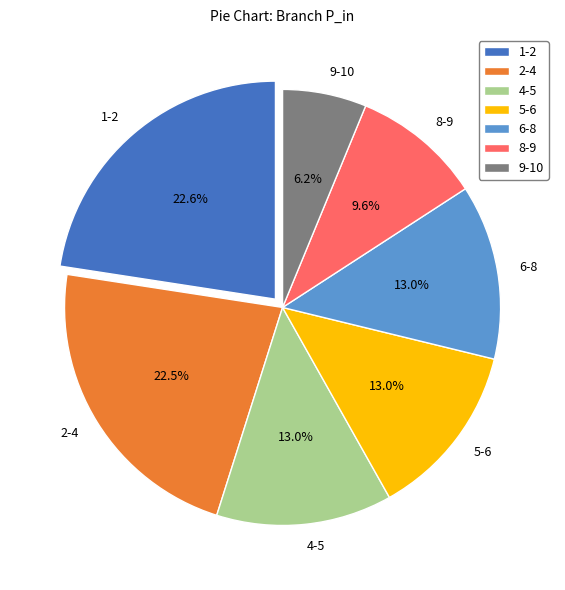

How much of the chart is everything except 2-4?

77.5%